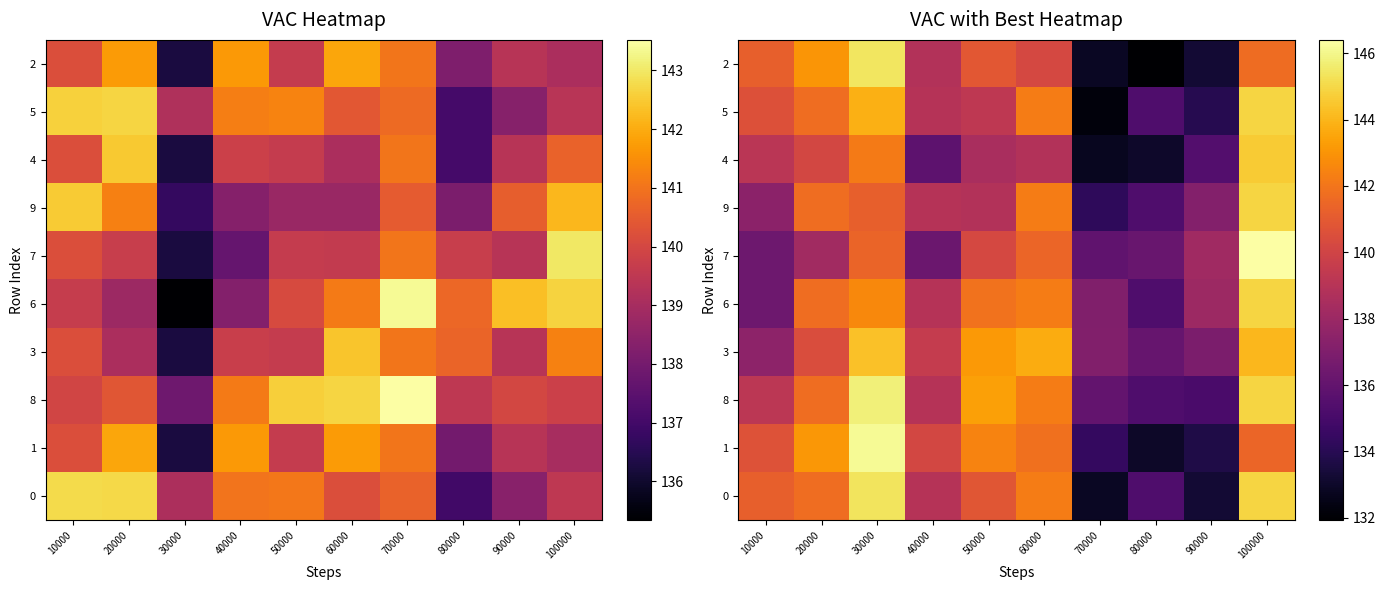

What is the sum of all 9 values?

1392.0